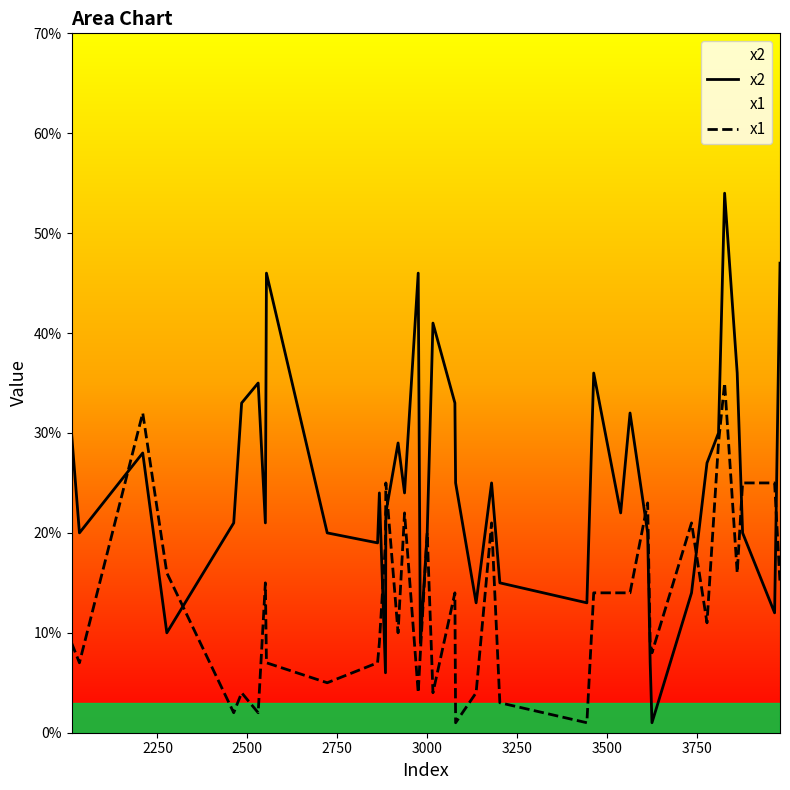

Rank the series by their average value, from highest to lowest.

x2, x1